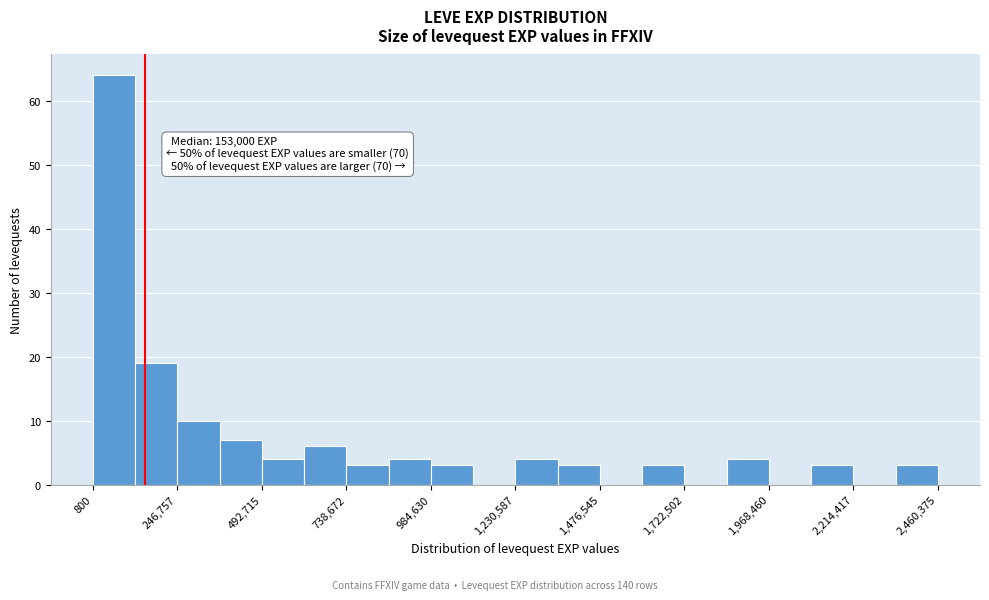

Read against the x-axis, roughly where is the centre of the tallest bar?

50000